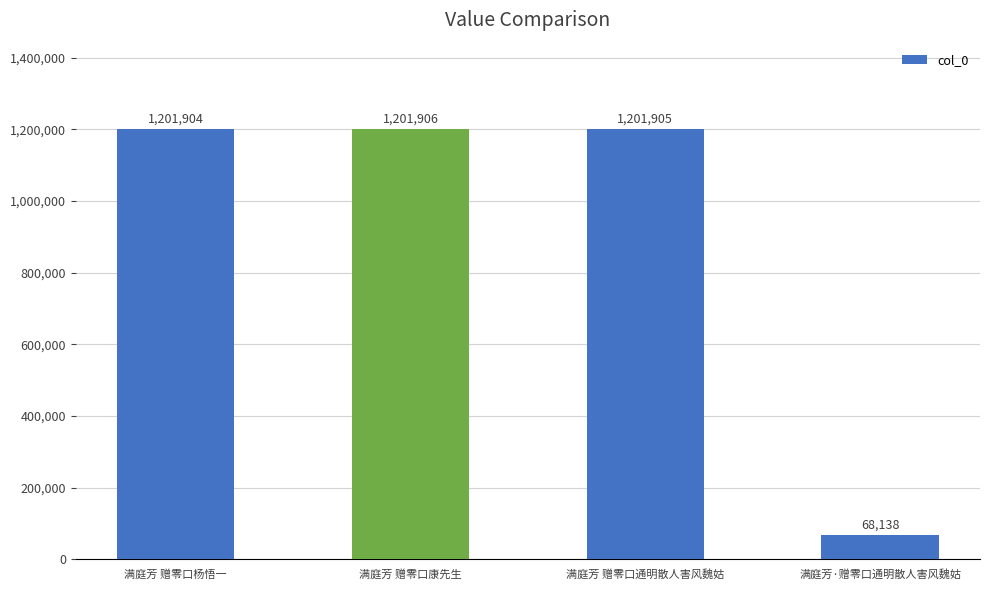

How many bars are there in total?

4